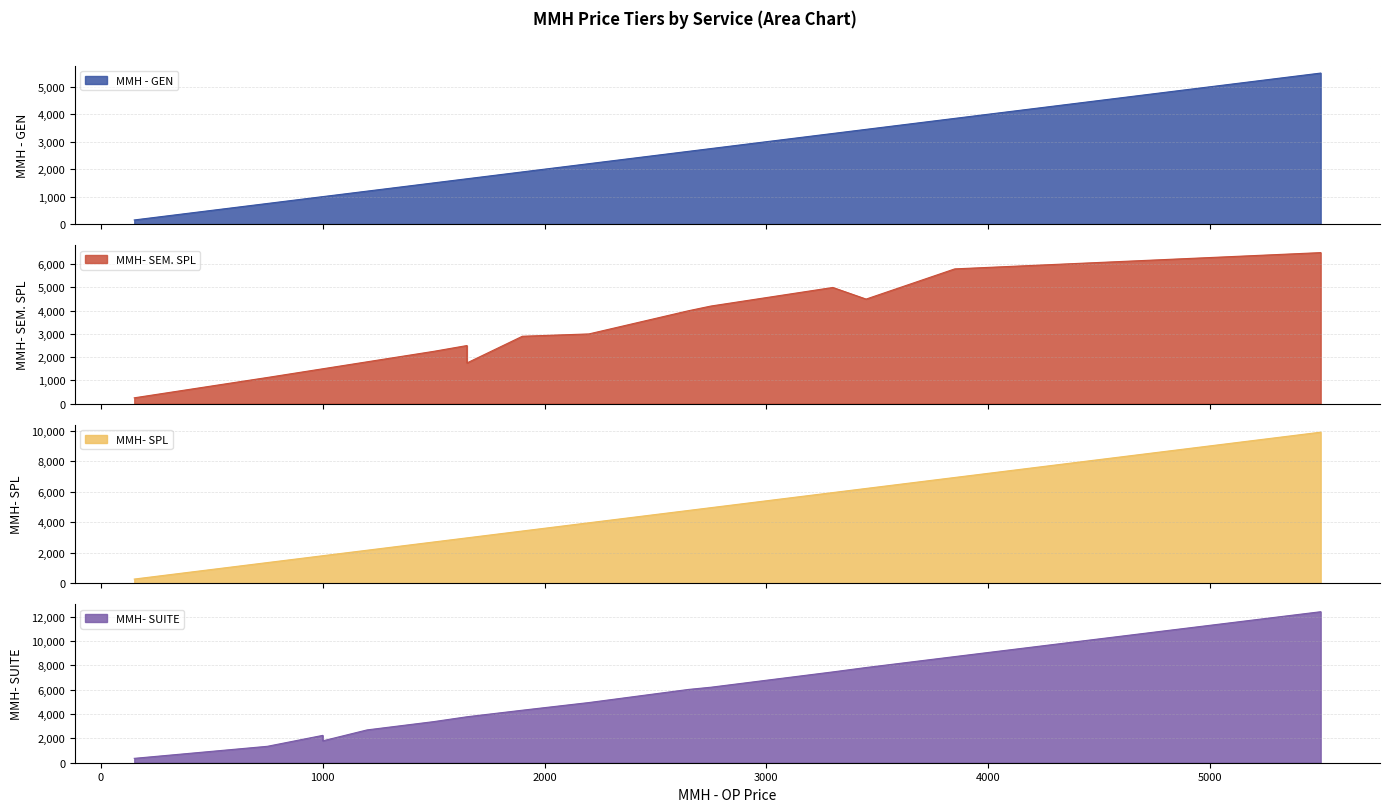

Rank the series by their maximum value, from highest to lowest.

MMH- SUITE, MMH- SPL, MMH- SEM. SPL, MMH - GEN